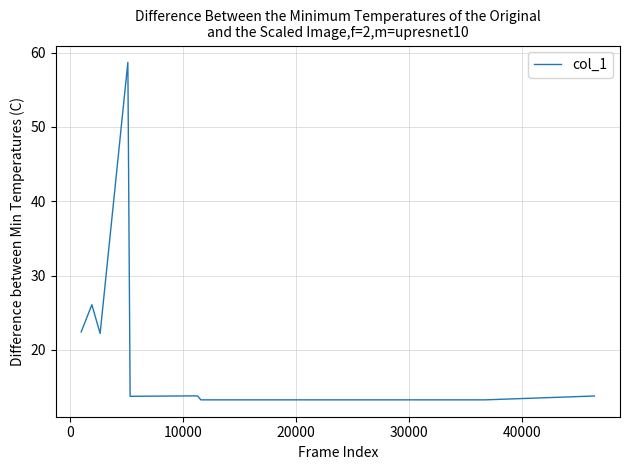

What is the difference between the maximum and minimum values?

45.4